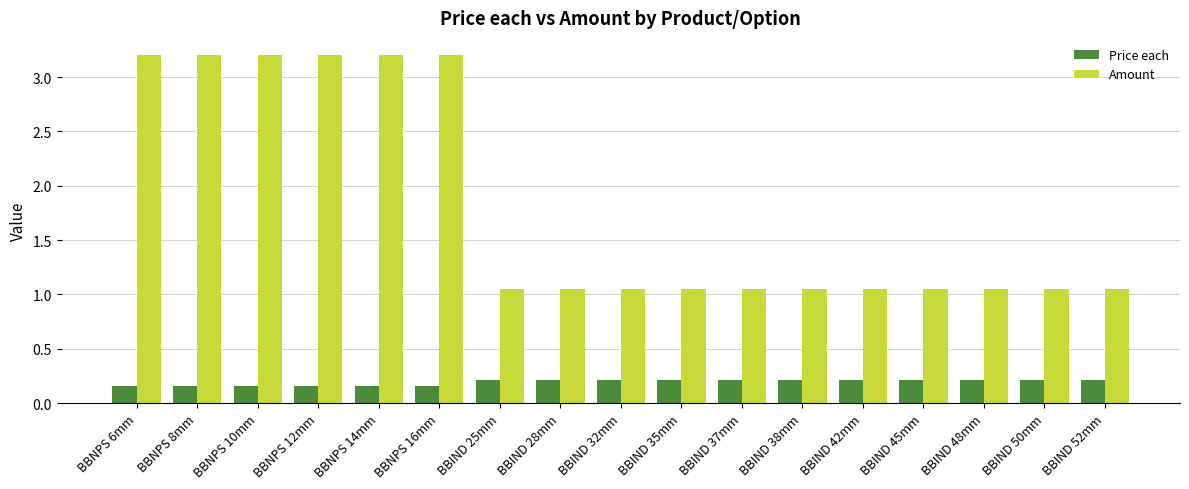

Which series has the largest total across all categories?

Amount